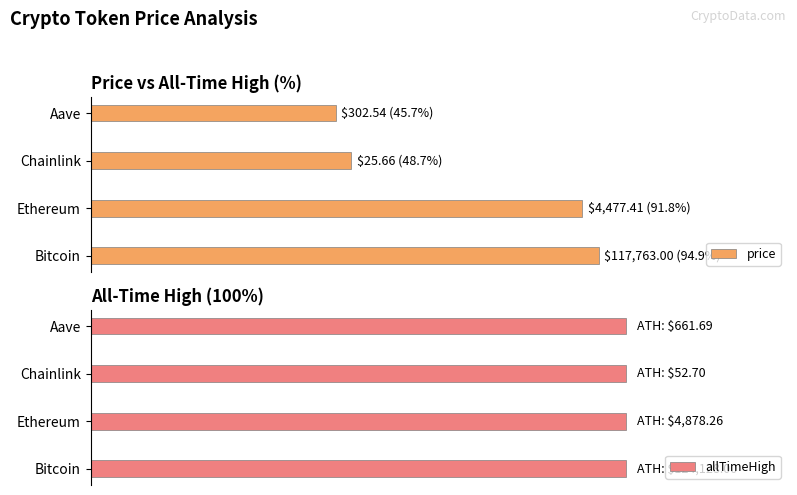

How many bars are there in total?

8